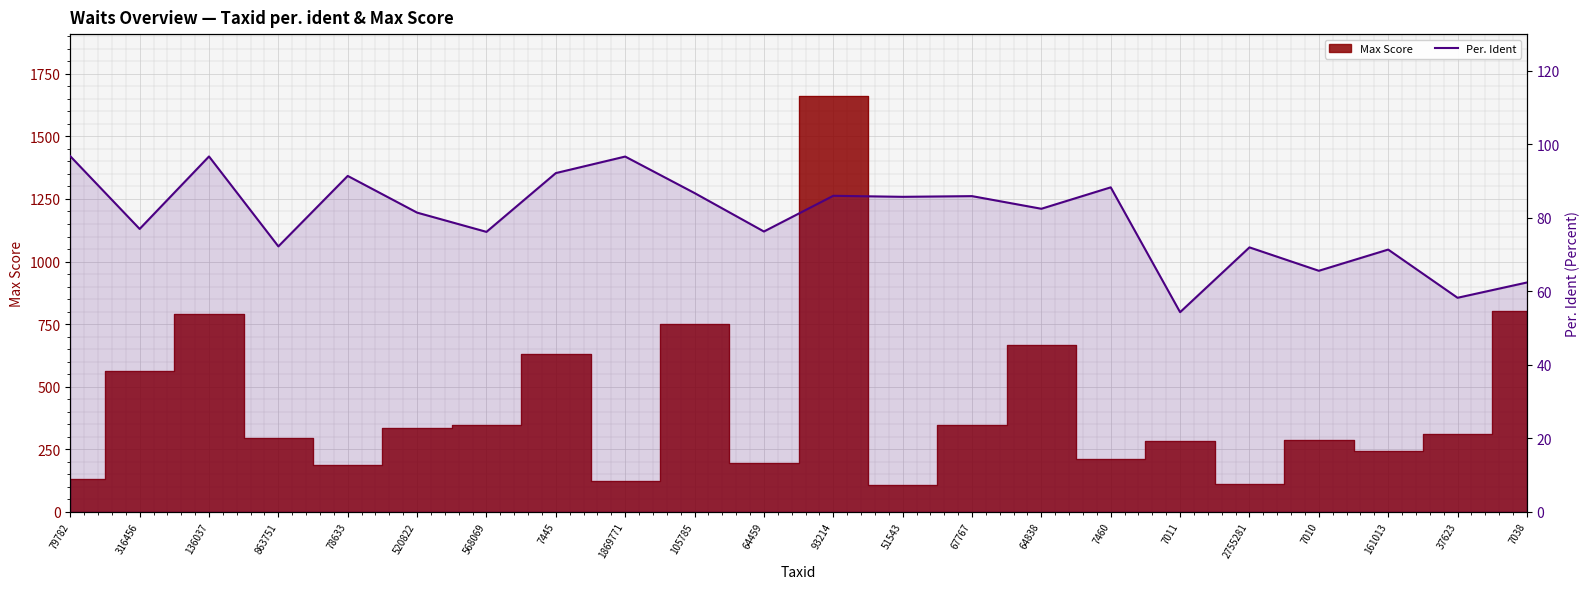

What is the label of the 8th point from the right?

64838